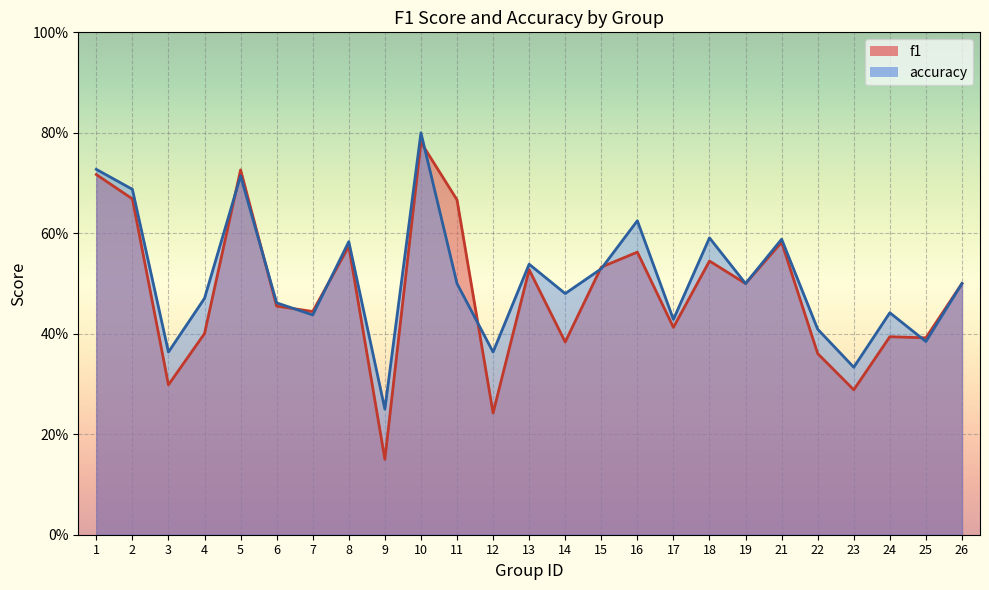

How many interior local valleys does the f1 series have?

9